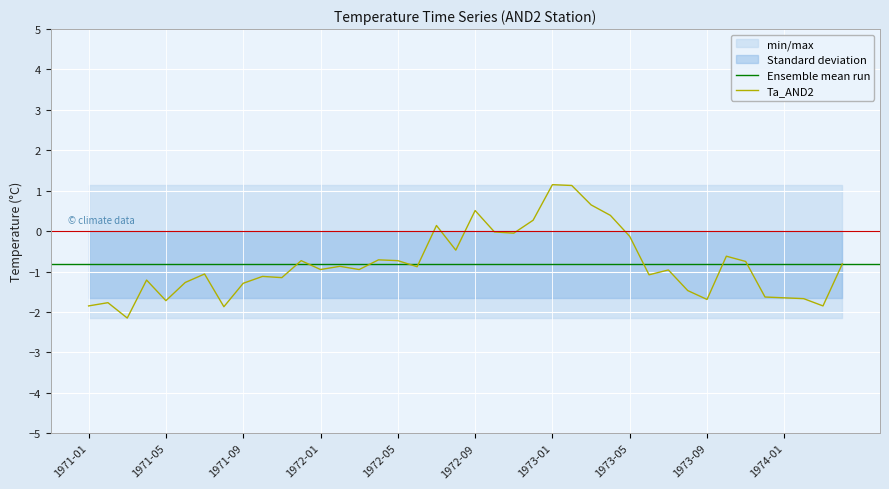

What is the maximum value shown in the chart?

1.1